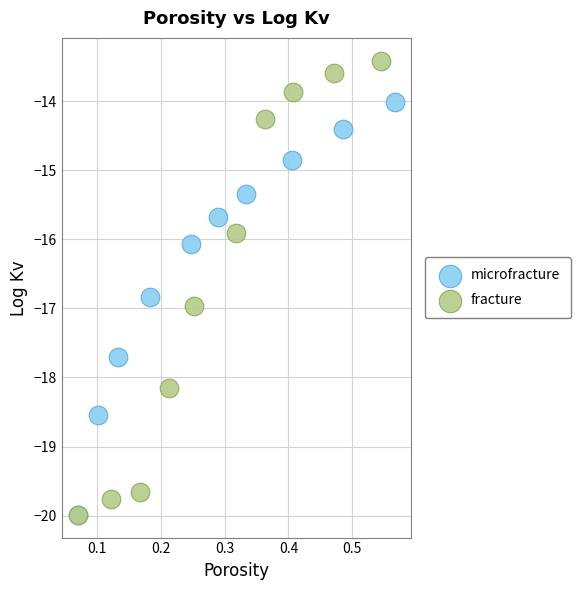

Which series has the largest Y range (max minus min)?

fracture